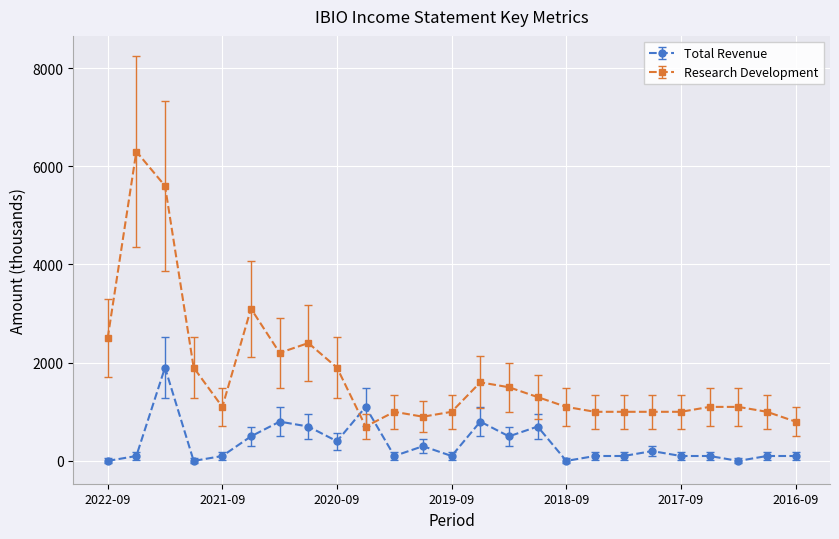

What is the difference between the maximum and second lowest values in the Research Development series?

5500